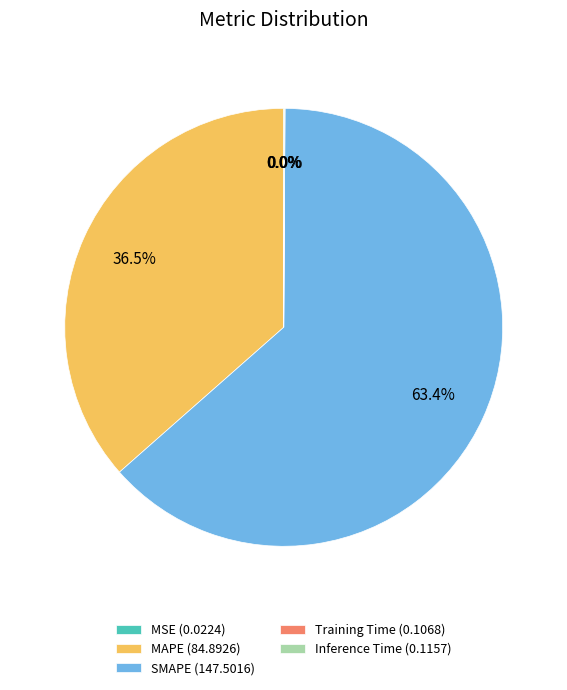

Which slice represents more than half of the pie?

SMAPE